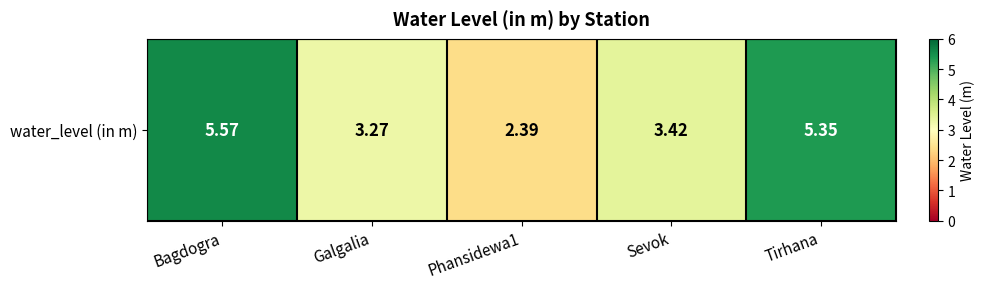

What is the approximate value at Galgalia?

3.3